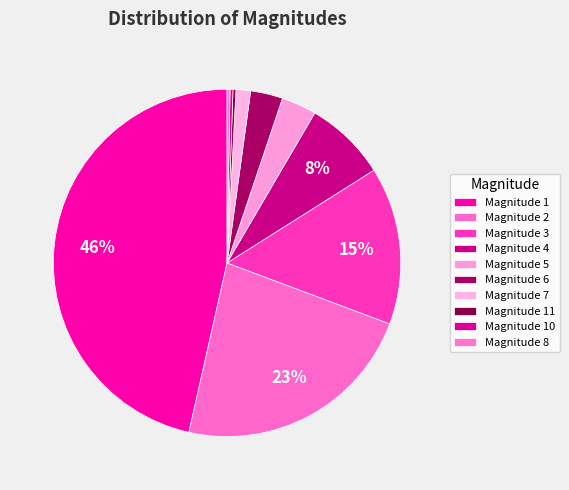

Is there a majority slice in this chart?

No